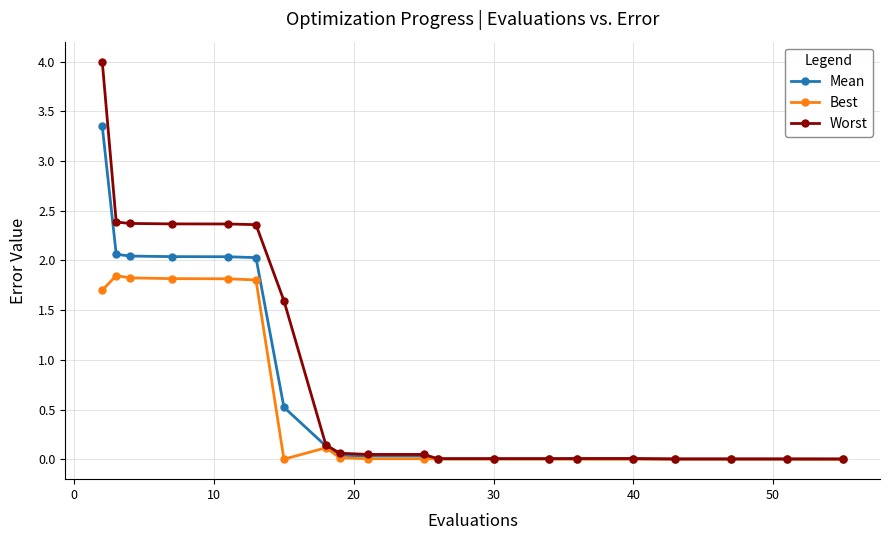

What is the maximum value for Worst?

4.0